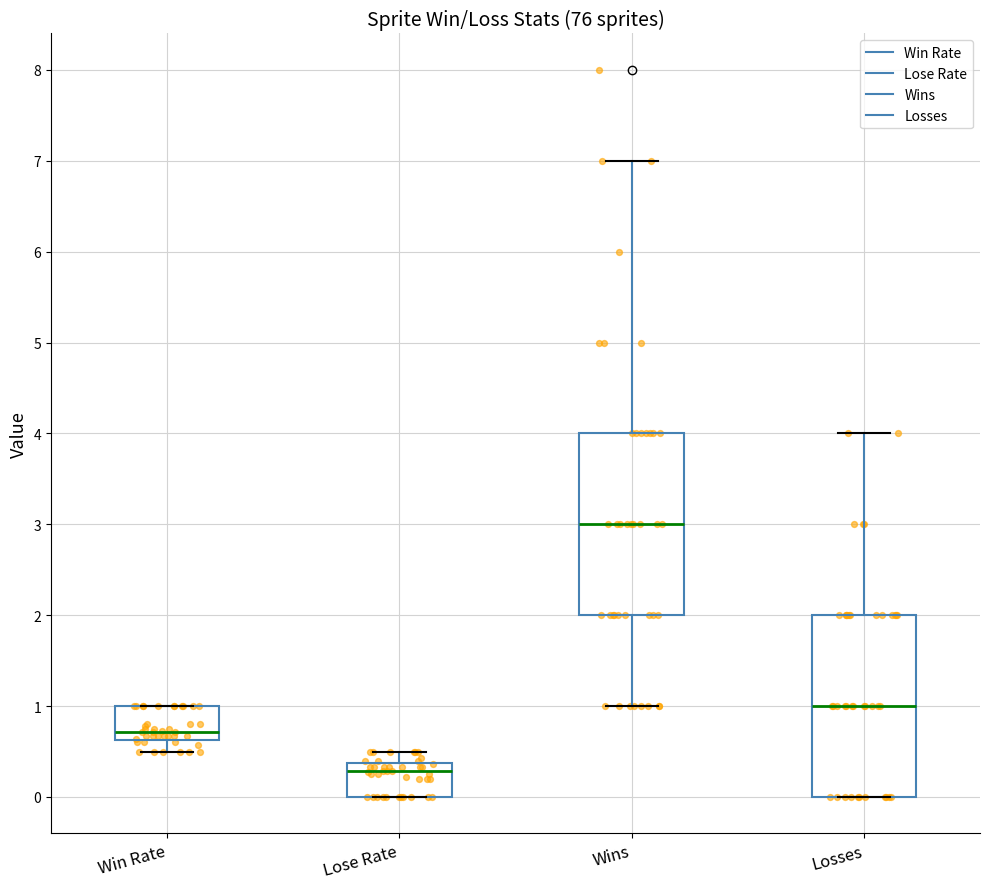

Where does the upper whisker of the box for Lose Rate end on the y-axis? The values are not printed on the chart, so give them approximately, as read against the axis.

0.5